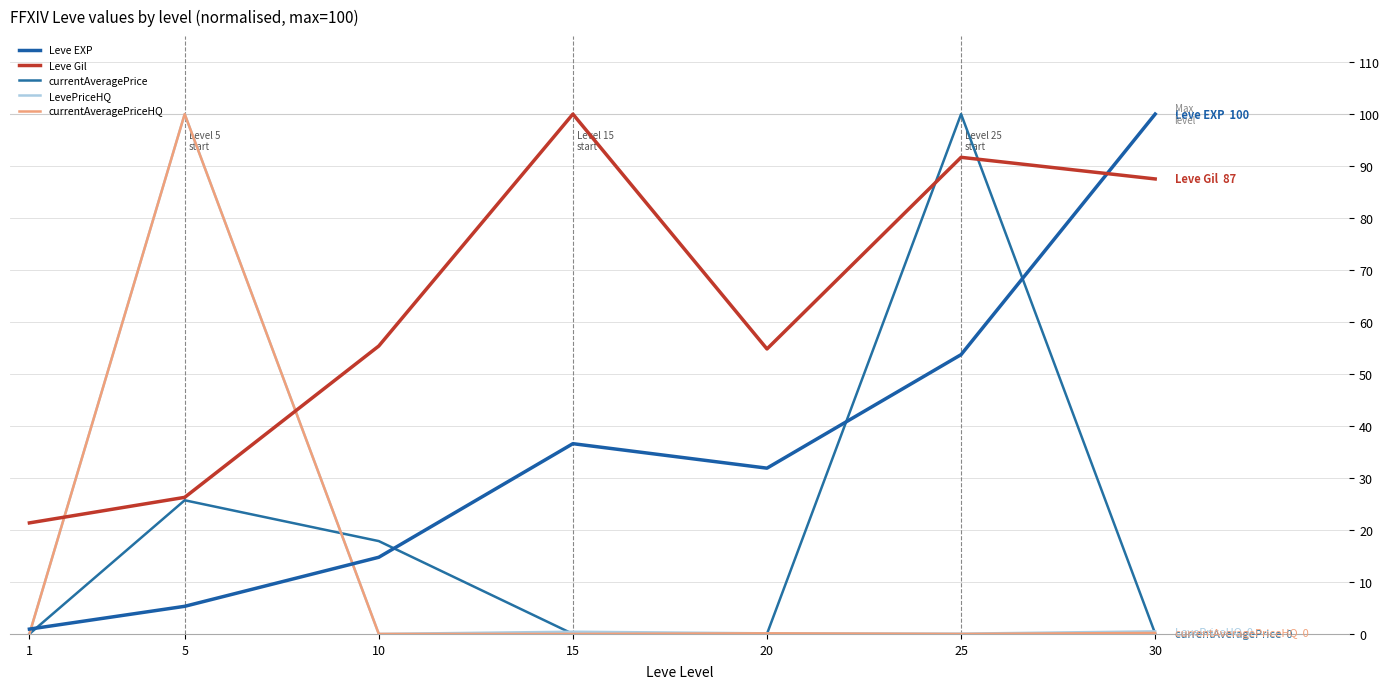

What are all the series names shown in the legend?

Leve EXP, Leve Gil, currentAveragePrice, LevePriceHQ, currentAveragePriceHQ